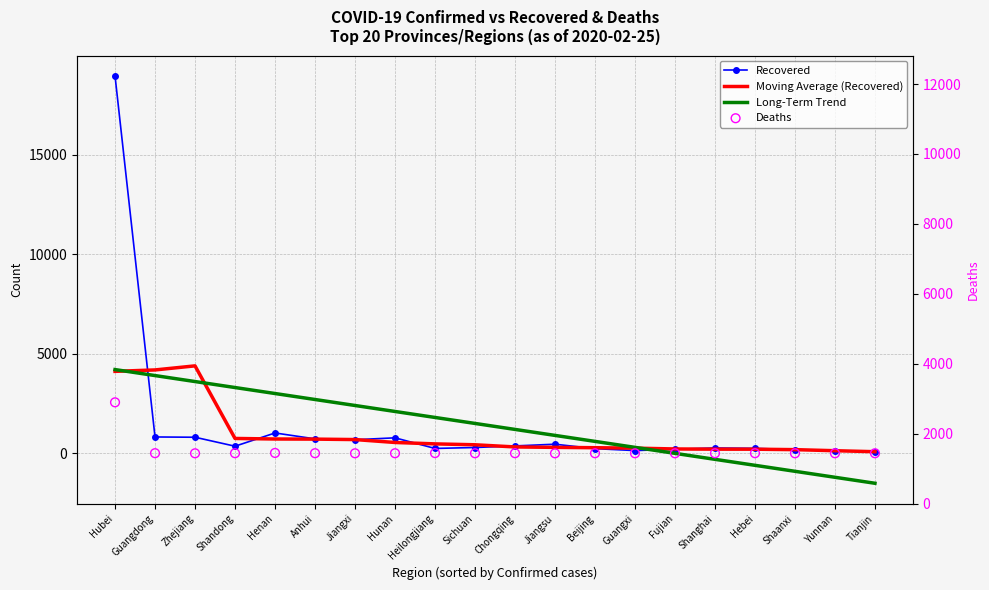

What are all the series names shown in the legend?

Recovered, Moving Average (Recovered), Long-Term Trend, Deaths